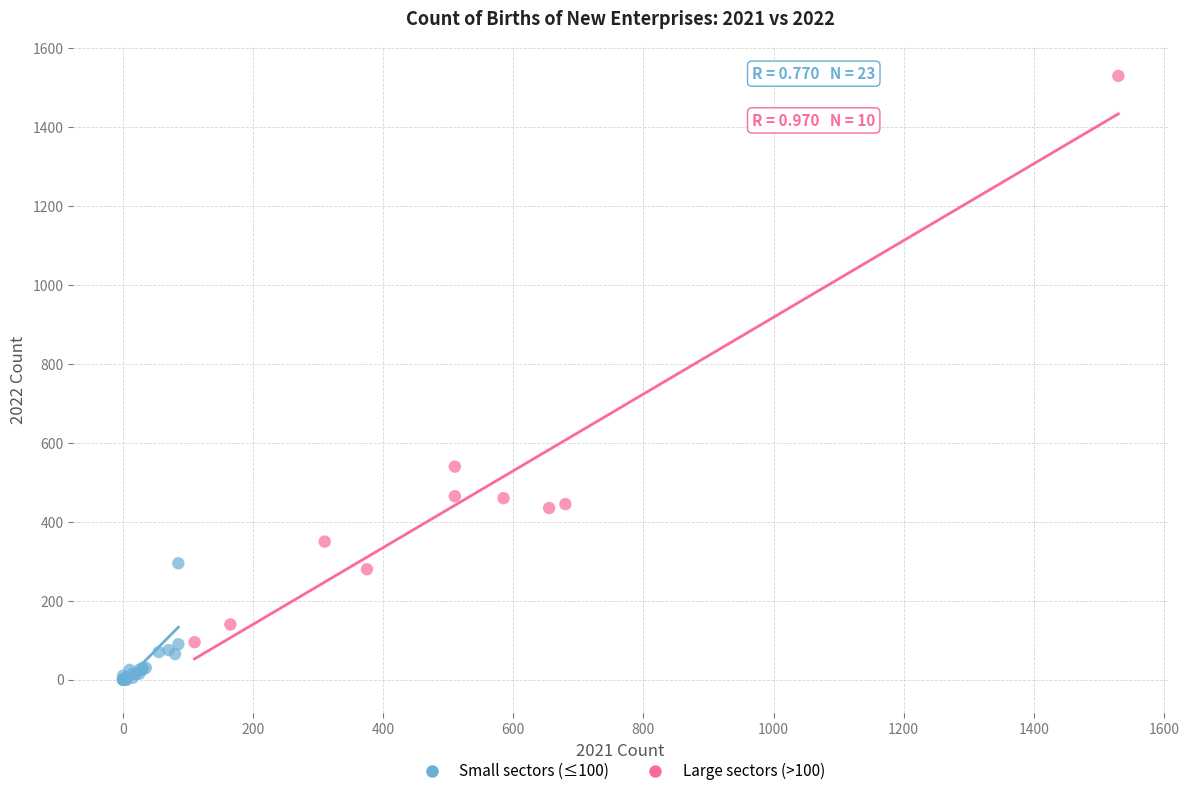

Which series contains the highest Y value?

Large sectors (>100)